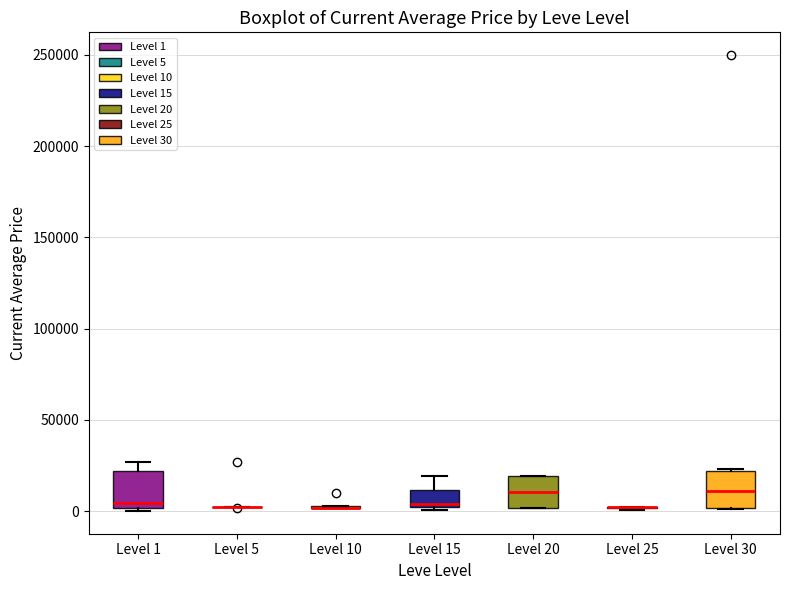

Reading left to right, transcribe this box plot: for each box, give where its median line is, the range the box spans, and where its two whiskers end, as read against the y-axis. The values are not printed on the chart, so give them approximately, as read against the axis.

Level 1: median 5000, box 0 to 20000, whiskers 0 to 25000
Level 5: box collapsed to a line at 0, whiskers 0 to 5000
Level 10: box collapsed to a line at 0, whiskers 0 to 5000
Level 15: median 5000, box 0 to 10000, whiskers 0 to 20000
Level 20: median 10000, box 0 to 20000, whiskers 0 to 20000
Level 25: box collapsed to a line at 0, whiskers 0 to 0
Level 30: median 10000, box 0 to 20000, whiskers 0 to 25000